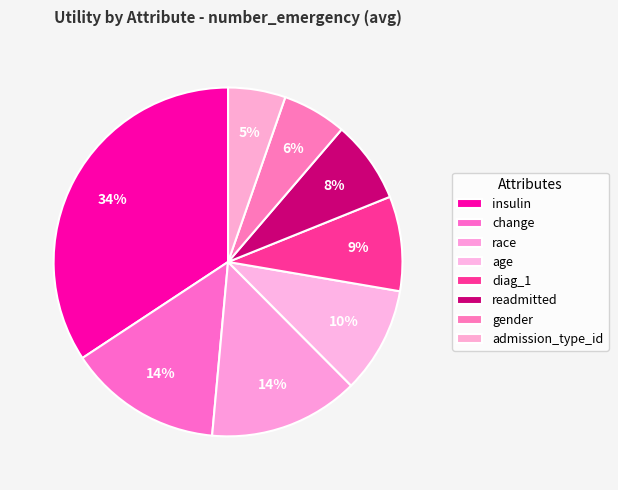

Is there a majority slice in this chart?

No